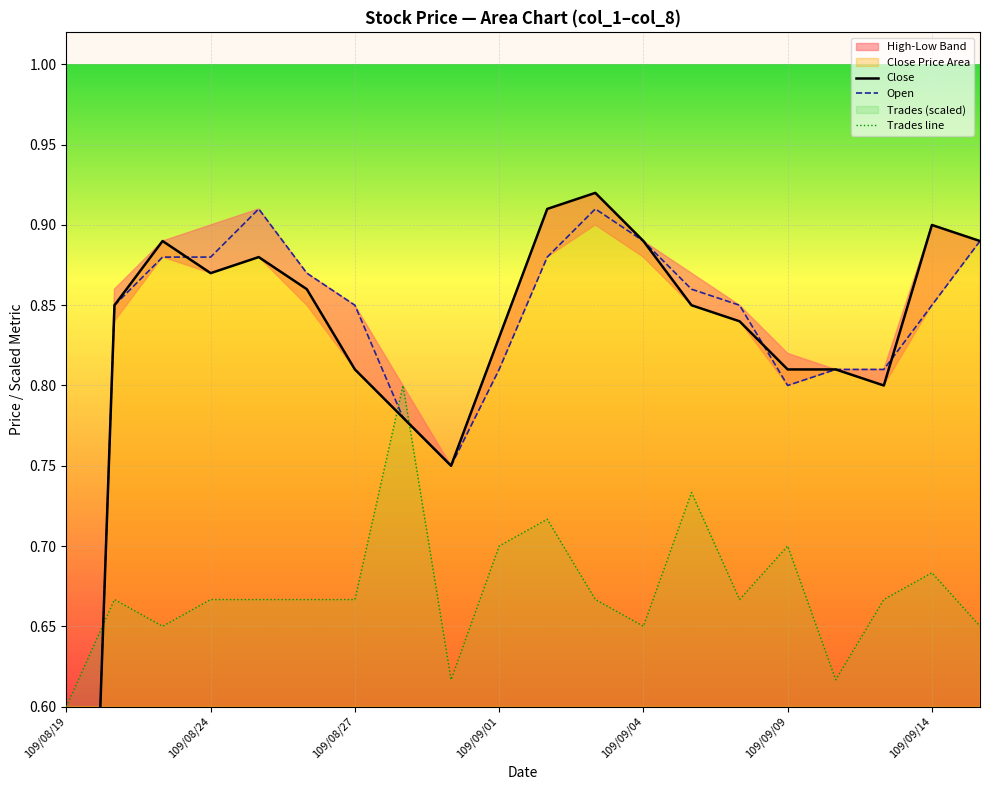

Does the chart display data point markers on the line(s)?

No